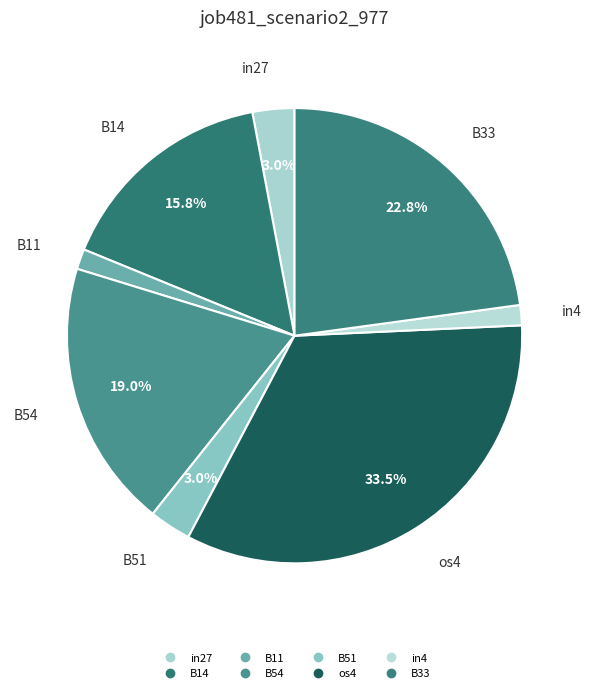

To the nearest percent, what is the combined percentage of B14 and B54?

35%